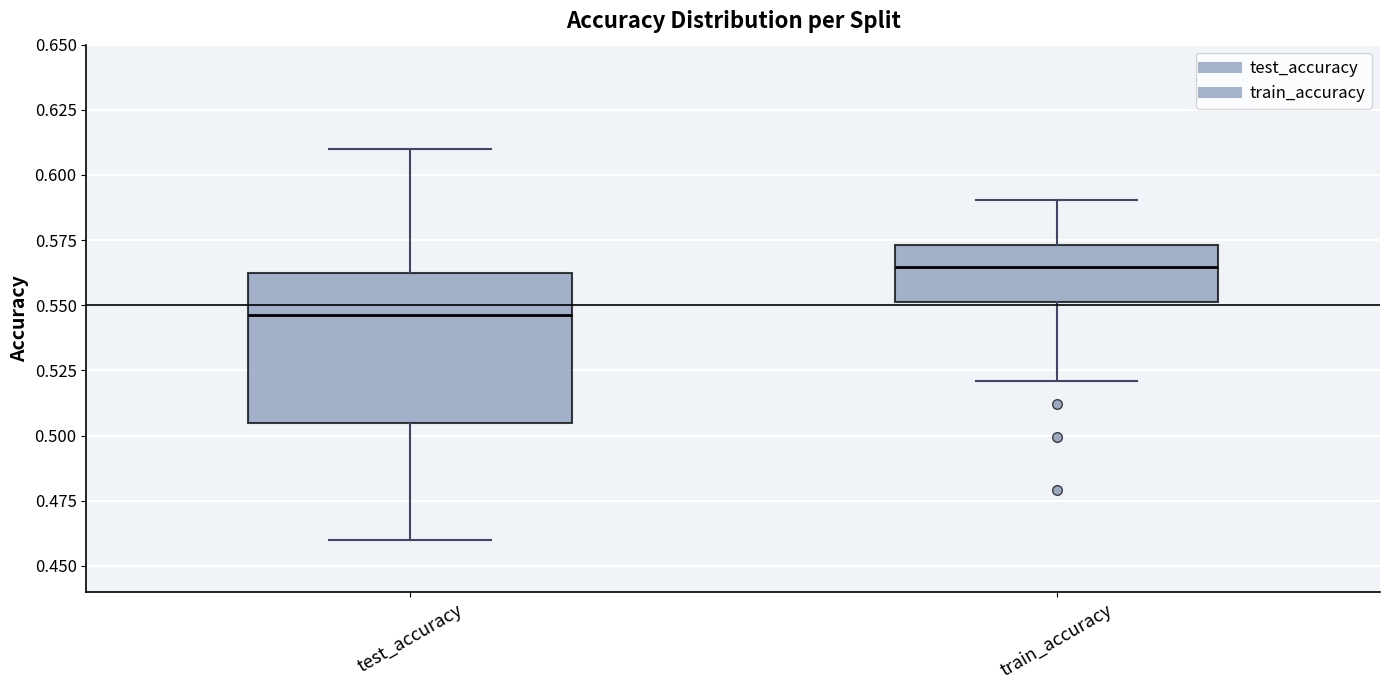

Reading left to right, transcribe this box plot: for each box, give where its median line is, the range the box spans, and where its two whiskers end, as read against the y-axis. The values are not printed on the chart, so give them approximately, as read against the axis.

test_accuracy: median 0.545, box 0.505 to 0.565, whiskers 0.460 to 0.610
train_accuracy: median 0.565, box 0.550 to 0.575, whiskers 0.520 to 0.590